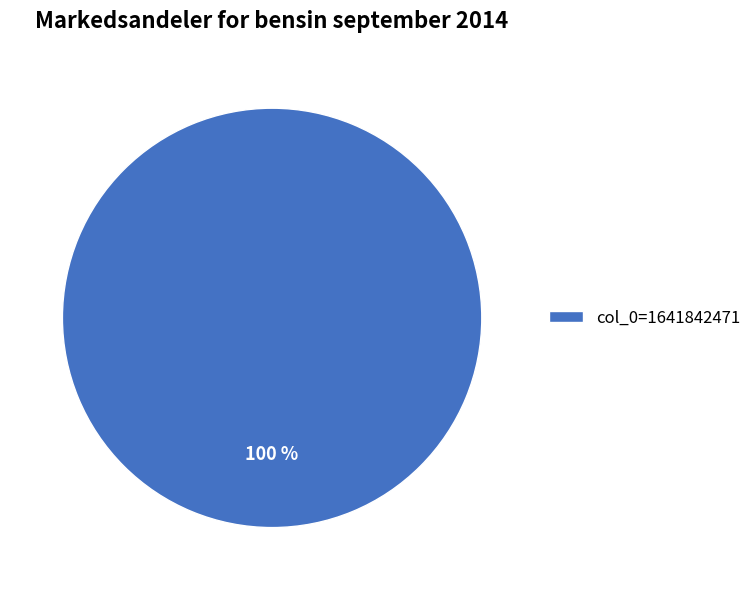

Does any single category account for the majority?

Yes